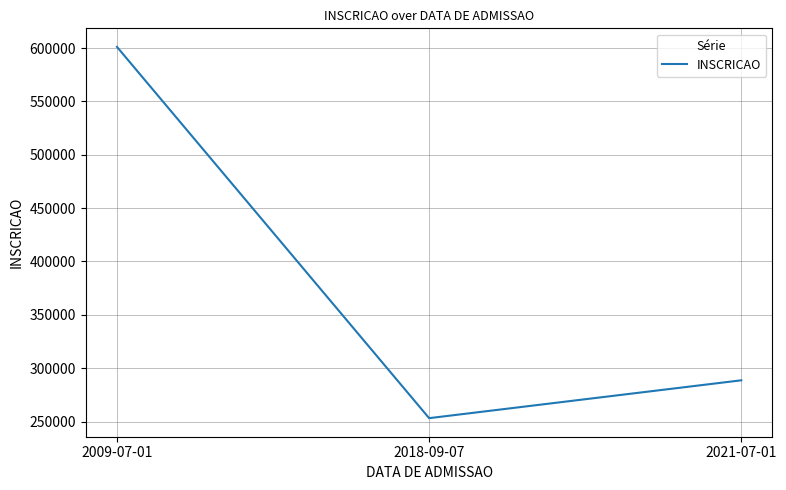

What is the smallest value displayed?

253184